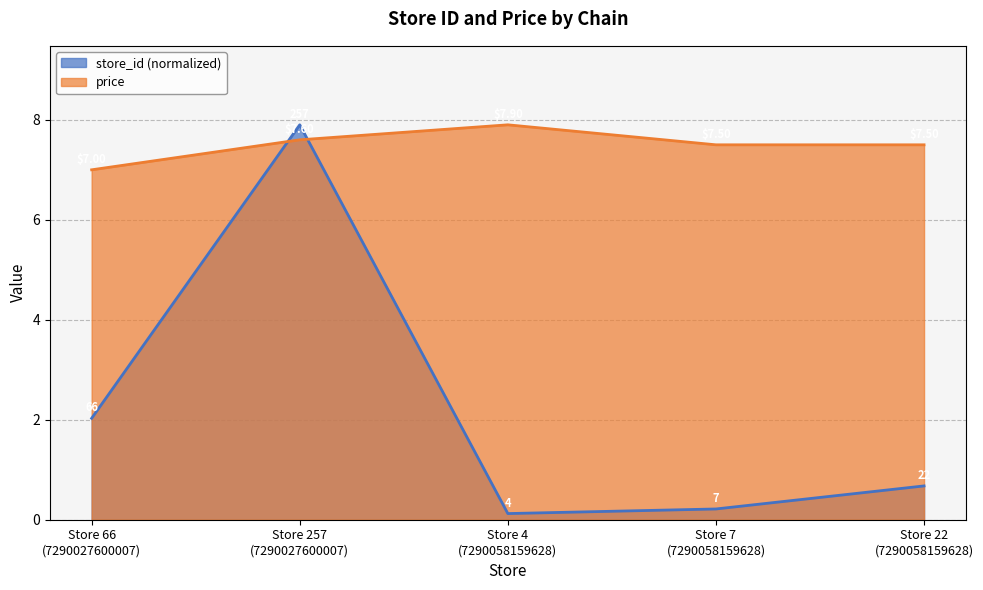

Count the number of categories in the chart.

5